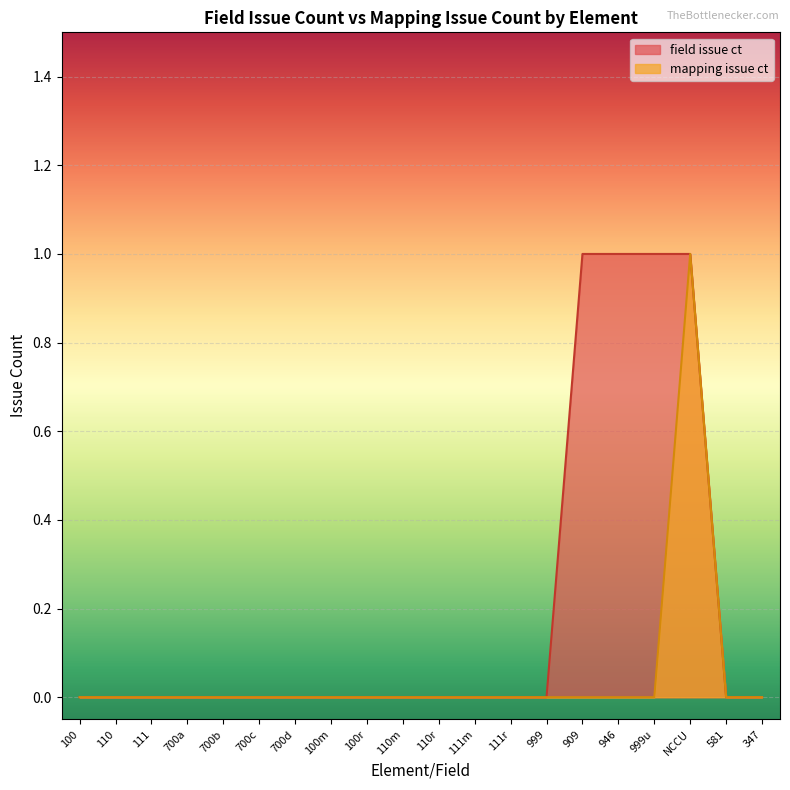

True or false: field issue ct and mapping issue ct cross at least once.

False